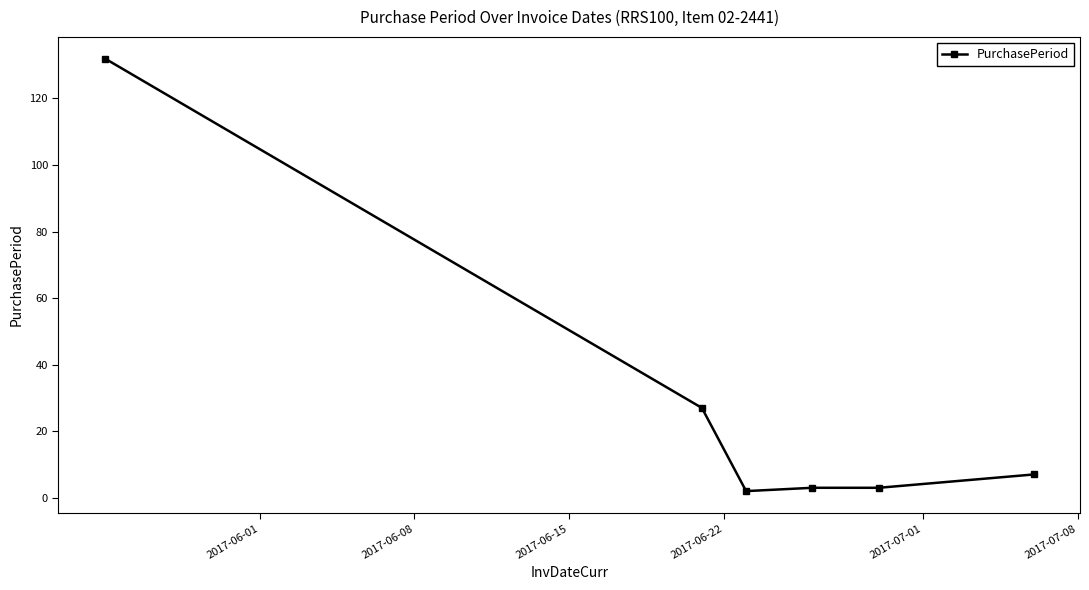

True or false: there are more than 1 points higher than both neighbors.

False